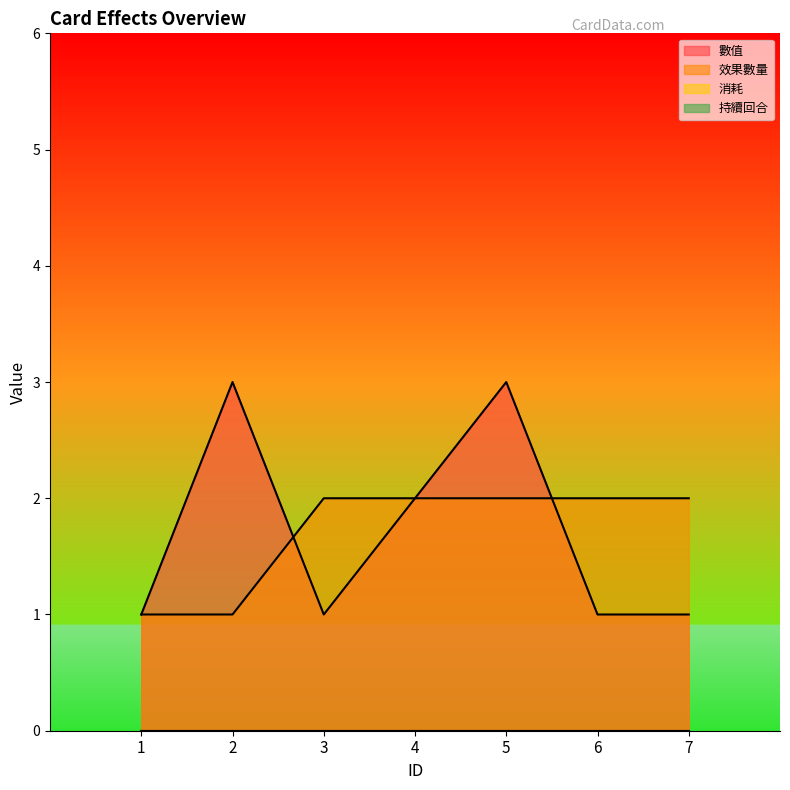

Does the chart display data point markers on the line(s)?

No